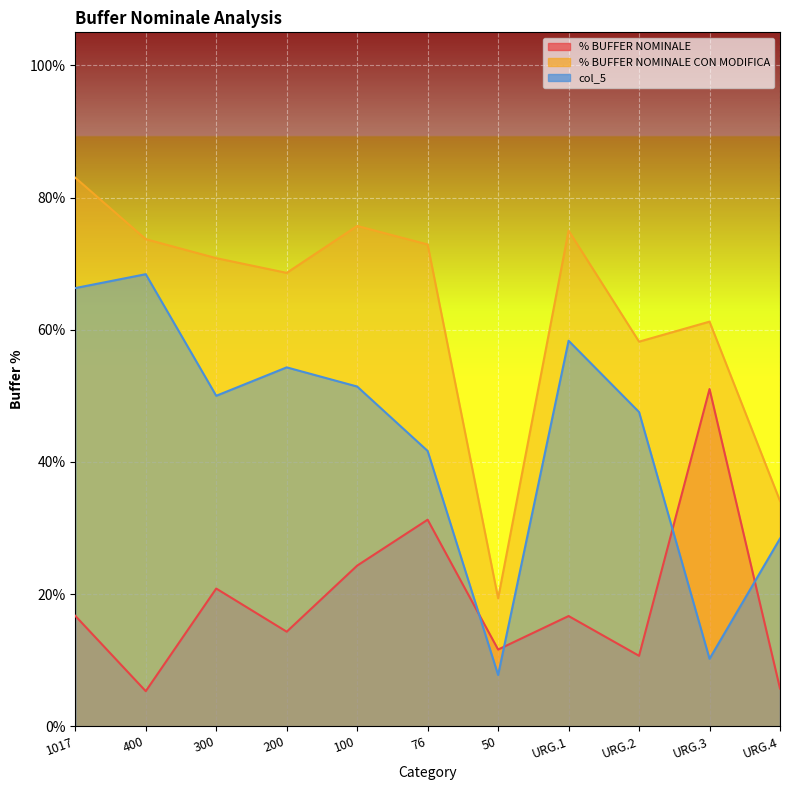

At which category is the sum across all series the highest?

1017